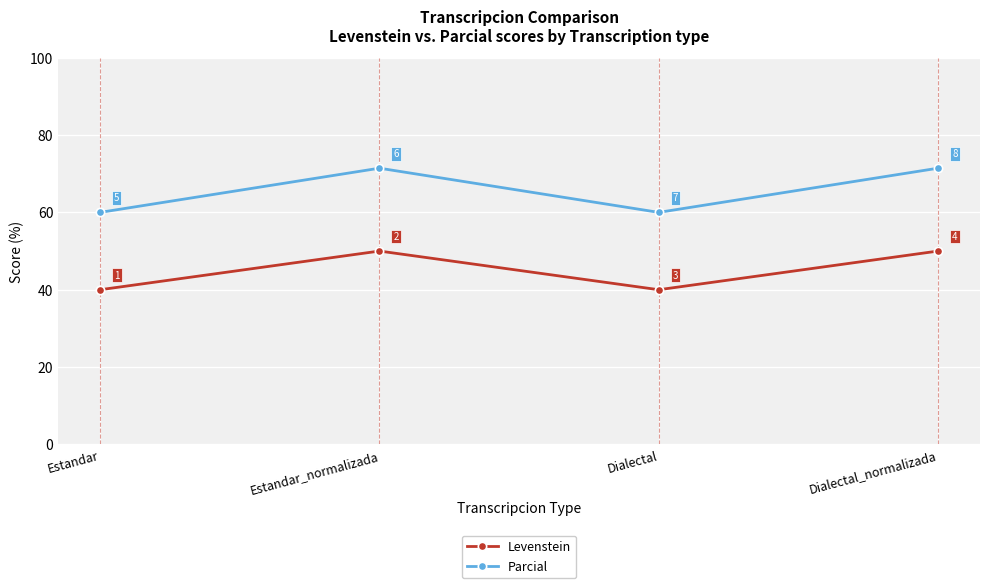

List the series in order of their overall mean, highest first.

Parcial, Levenstein